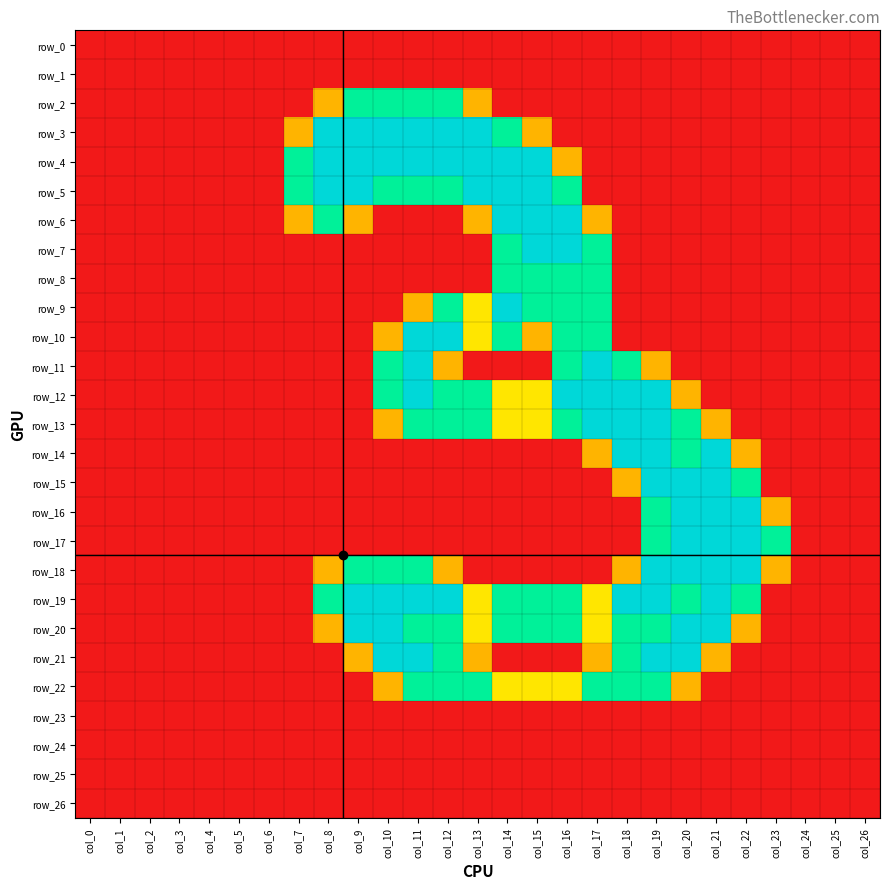

Reading right to left, transcribe all the data shown in this chart.

row_0: col_26=0.0	col_25=0.0	col_24=0.0	col_23=0.0	col_22=0.0	col_21=0.0	col_20=0.0	col_19=0.0	col_18=0.0	col_17=0.0	col_16=0.0	col_15=0.0	col_14=0.0	col_13=0.0	col_12=0.0	col_11=0.0	col_10=0.0	col_9=0.0	col_8=0.0	col_7=0.0	col_6=0.0	col_5=0.0	col_4=0.0	col_3=0.0	col_2=0.0	col_1=0.0	col_0=0.0
row_1: col_26=0.0	col_25=0.0	col_24=0.0	col_23=0.0	col_22=0.0	col_21=0.0	col_20=0.0	col_19=0.0	col_18=0.0	col_17=0.0	col_16=0.0	col_15=0.0	col_14=0.0	col_13=0.0	col_12=0.0	col_11=0.0	col_10=0.0	col_9=0.0	col_8=0.0	col_7=0.0	col_6=0.0	col_5=0.0	col_4=0.0	col_3=0.0	col_2=0.0	col_1=0.0	col_0=0.0
row_2: col_26=0.0	col_25=0.0	col_24=0.0	col_23=0.0	col_22=0.0	col_21=0.0	col_20=0.0	col_19=0.0	col_18=0.0	col_17=0.0	col_16=0.0	col_15=0.0	col_14=0.0	col_13=0.8	col_12=1.5	col_11=1.5	col_10=1.5	col_9=1.5	col_8=0.8	col_7=0.0	col_6=0.0	col_5=0.0	col_4=0.0	col_3=0.0	col_2=0.0	col_1=0.0	col_0=0.0
row_3: col_26=0.0	col_25=0.0	col_24=0.0	col_23=0.0	col_22=0.0	col_21=0.0	col_20=0.0	col_19=0.0	col_18=0.0	col_17=0.0	col_16=0.0	col_15=0.8	col_14=1.5	col_13=2.0	col_12=2.0	col_11=2.0	col_10=2.0	col_9=2.0	col_8=2.0	col_7=0.8	col_6=0.0	col_5=0.0	col_4=0.0	col_3=0.0	col_2=0.0	col_1=0.0	col_0=0.0
row_4: col_26=0.0	col_25=0.0	col_24=0.0	col_23=0.0	col_22=0.0	col_21=0.0	col_20=0.0	col_19=0.0	col_18=0.0	col_17=0.0	col_16=0.8	col_15=2.0	col_14=2.0	col_13=2.0	col_12=2.0	col_11=2.0	col_10=2.0	col_9=2.0	col_8=2.0	col_7=1.5	col_6=0.0	col_5=0.0	col_4=0.0	col_3=0.0	col_2=0.0	col_1=0.0	col_0=0.0
row_5: col_26=0.0	col_25=0.0	col_24=0.0	col_23=0.0	col_22=0.0	col_21=0.0	col_20=0.0	col_19=0.0	col_18=0.0	col_17=0.0	col_16=1.5	col_15=2.0	col_14=2.0	col_13=2.0	col_12=1.5	col_11=1.5	col_10=1.5	col_9=2.0	col_8=2.0	col_7=1.5	col_6=0.0	col_5=0.0	col_4=0.0	col_3=0.0	col_2=0.0	col_1=0.0	col_0=0.0
row_6: col_26=0.0	col_25=0.0	col_24=0.0	col_23=0.0	col_22=0.0	col_21=0.0	col_20=0.0	col_19=0.0	col_18=0.0	col_17=0.8	col_16=2.0	col_15=2.0	col_14=2.0	col_13=0.8	col_12=0.0	col_11=0.0	col_10=0.0	col_9=0.8	col_8=1.5	col_7=0.8	col_6=0.0	col_5=0.0	col_4=0.0	col_3=0.0	col_2=0.0	col_1=0.0	col_0=0.0
row_7: col_26=0.0	col_25=0.0	col_24=0.0	col_23=0.0	col_22=0.0	col_21=0.0	col_20=0.0	col_19=0.0	col_18=0.0	col_17=1.5	col_16=2.0	col_15=2.0	col_14=1.5	col_13=0.0	col_12=0.0	col_11=0.0	col_10=0.0	col_9=0.0	col_8=0.0	col_7=0.0	col_6=0.0	col_5=0.0	col_4=0.0	col_3=0.0	col_2=0.0	col_1=0.0	col_0=0.0
row_8: col_26=0.0	col_25=0.0	col_24=0.0	col_23=0.0	col_22=0.0	col_21=0.0	col_20=0.0	col_19=0.0	col_18=0.0	col_17=1.5	col_16=1.5	col_15=1.5	col_14=1.5	col_13=0.0	col_12=0.0	col_11=0.0	col_10=0.0	col_9=0.0	col_8=0.0	col_7=0.0	col_6=0.0	col_5=0.0	col_4=0.0	col_3=0.0	col_2=0.0	col_1=0.0	col_0=0.0
row_9: col_26=0.0	col_25=0.0	col_24=0.0	col_23=0.0	col_22=0.0	col_21=0.0	col_20=0.0	col_19=0.0	col_18=0.0	col_17=1.5	col_16=1.5	col_15=1.5	col_14=2.0	col_13=1.0	col_12=1.5	col_11=0.8	col_10=0.0	col_9=0.0	col_8=0.0	col_7=0.0	col_6=0.0	col_5=0.0	col_4=0.0	col_3=0.0	col_2=0.0	col_1=0.0	col_0=0.0
row_10: col_26=0.0	col_25=0.0	col_24=0.0	col_23=0.0	col_22=0.0	col_21=0.0	col_20=0.0	col_19=0.0	col_18=0.0	col_17=1.5	col_16=1.5	col_15=0.8	col_14=1.5	col_13=1.0	col_12=2.0	col_11=2.0	col_10=0.8	col_9=0.0	col_8=0.0	col_7=0.0	col_6=0.0	col_5=0.0	col_4=0.0	col_3=0.0	col_2=0.0	col_1=0.0	col_0=0.0
row_11: col_26=0.0	col_25=0.0	col_24=0.0	col_23=0.0	col_22=0.0	col_21=0.0	col_20=0.0	col_19=0.8	col_18=1.5	col_17=2.0	col_16=1.5	col_15=0.0	col_14=0.0	col_13=0.0	col_12=0.8	col_11=2.0	col_10=1.5	col_9=0.0	col_8=0.0	col_7=0.0	col_6=0.0	col_5=0.0	col_4=0.0	col_3=0.0	col_2=0.0	col_1=0.0	col_0=0.0
row_12: col_26=0.0	col_25=0.0	col_24=0.0	col_23=0.0	col_22=0.0	col_21=0.0	col_20=0.8	col_19=2.0	col_18=2.0	col_17=2.0	col_16=2.0	col_15=1.0	col_14=1.0	col_13=1.5	col_12=1.5	col_11=2.0	col_10=1.5	col_9=0.0	col_8=0.0	col_7=0.0	col_6=0.0	col_5=0.0	col_4=0.0	col_3=0.0	col_2=0.0	col_1=0.0	col_0=0.0
row_13: col_26=0.0	col_25=0.0	col_24=0.0	col_23=0.0	col_22=0.0	col_21=0.8	col_20=1.5	col_19=2.0	col_18=2.0	col_17=2.0	col_16=1.5	col_15=1.0	col_14=1.0	col_13=1.5	col_12=1.5	col_11=1.5	col_10=0.8	col_9=0.0	col_8=0.0	col_7=0.0	col_6=0.0	col_5=0.0	col_4=0.0	col_3=0.0	col_2=0.0	col_1=0.0	col_0=0.0
row_14: col_26=0.0	col_25=0.0	col_24=0.0	col_23=0.0	col_22=0.8	col_21=2.0	col_20=1.5	col_19=2.0	col_18=2.0	col_17=0.8	col_16=0.0	col_15=0.0	col_14=0.0	col_13=0.0	col_12=0.0	col_11=0.0	col_10=0.0	col_9=0.0	col_8=0.0	col_7=0.0	col_6=0.0	col_5=0.0	col_4=0.0	col_3=0.0	col_2=0.0	col_1=0.0	col_0=0.0
row_15: col_26=0.0	col_25=0.0	col_24=0.0	col_23=0.0	col_22=1.5	col_21=2.0	col_20=2.0	col_19=2.0	col_18=0.8	col_17=0.0	col_16=0.0	col_15=0.0	col_14=0.0	col_13=0.0	col_12=0.0	col_11=0.0	col_10=0.0	col_9=0.0	col_8=0.0	col_7=0.0	col_6=0.0	col_5=0.0	col_4=0.0	col_3=0.0	col_2=0.0	col_1=0.0	col_0=0.0
row_16: col_26=0.0	col_25=0.0	col_24=0.0	col_23=0.8	col_22=2.0	col_21=2.0	col_20=2.0	col_19=1.5	col_18=0.0	col_17=0.0	col_16=0.0	col_15=0.0	col_14=0.0	col_13=0.0	col_12=0.0	col_11=0.0	col_10=0.0	col_9=0.0	col_8=0.0	col_7=0.0	col_6=0.0	col_5=0.0	col_4=0.0	col_3=0.0	col_2=0.0	col_1=0.0	col_0=0.0
row_17: col_26=0.0	col_25=0.0	col_24=0.0	col_23=1.5	col_22=2.0	col_21=2.0	col_20=2.0	col_19=1.5	col_18=0.0	col_17=0.0	col_16=0.0	col_15=0.0	col_14=0.0	col_13=0.0	col_12=0.0	col_11=0.0	col_10=0.0	col_9=0.0	col_8=0.0	col_7=0.0	col_6=0.0	col_5=0.0	col_4=0.0	col_3=0.0	col_2=0.0	col_1=0.0	col_0=0.0
row_18: col_26=0.0	col_25=0.0	col_24=0.0	col_23=0.8	col_22=2.0	col_21=2.0	col_20=2.0	col_19=2.0	col_18=0.8	col_17=0.0	col_16=0.0	col_15=0.0	col_14=0.0	col_13=0.0	col_12=0.8	col_11=1.5	col_10=1.5	col_9=1.5	col_8=0.8	col_7=0.0	col_6=0.0	col_5=0.0	col_4=0.0	col_3=0.0	col_2=0.0	col_1=0.0	col_0=0.0
row_19: col_26=0.0	col_25=0.0	col_24=0.0	col_23=0.0	col_22=1.5	col_21=2.0	col_20=1.5	col_19=2.0	col_18=2.0	col_17=1.0	col_16=1.5	col_15=1.5	col_14=1.5	col_13=1.0	col_12=2.0	col_11=2.0	col_10=2.0	col_9=2.0	col_8=1.5	col_7=0.0	col_6=0.0	col_5=0.0	col_4=0.0	col_3=0.0	col_2=0.0	col_1=0.0	col_0=0.0
row_20: col_26=0.0	col_25=0.0	col_24=0.0	col_23=0.0	col_22=0.8	col_21=2.0	col_20=2.0	col_19=1.5	col_18=1.5	col_17=1.0	col_16=1.5	col_15=1.5	col_14=1.5	col_13=1.0	col_12=1.5	col_11=1.5	col_10=2.0	col_9=2.0	col_8=0.8	col_7=0.0	col_6=0.0	col_5=0.0	col_4=0.0	col_3=0.0	col_2=0.0	col_1=0.0	col_0=0.0
row_21: col_26=0.0	col_25=0.0	col_24=0.0	col_23=0.0	col_22=0.0	col_21=0.8	col_20=2.0	col_19=2.0	col_18=1.5	col_17=0.8	col_16=0.0	col_15=0.0	col_14=0.0	col_13=0.8	col_12=1.5	col_11=2.0	col_10=2.0	col_9=0.8	col_8=0.0	col_7=0.0	col_6=0.0	col_5=0.0	col_4=0.0	col_3=0.0	col_2=0.0	col_1=0.0	col_0=0.0
row_22: col_26=0.0	col_25=0.0	col_24=0.0	col_23=0.0	col_22=0.0	col_21=0.0	col_20=0.8	col_19=1.5	col_18=1.5	col_17=1.5	col_16=1.0	col_15=1.0	col_14=1.0	col_13=1.5	col_12=1.5	col_11=1.5	col_10=0.8	col_9=0.0	col_8=0.0	col_7=0.0	col_6=0.0	col_5=0.0	col_4=0.0	col_3=0.0	col_2=0.0	col_1=0.0	col_0=0.0
row_23: col_26=0.0	col_25=0.0	col_24=0.0	col_23=0.0	col_22=0.0	col_21=0.0	col_20=0.0	col_19=0.0	col_18=0.0	col_17=0.0	col_16=0.0	col_15=0.0	col_14=0.0	col_13=0.0	col_12=0.0	col_11=0.0	col_10=0.0	col_9=0.0	col_8=0.0	col_7=0.0	col_6=0.0	col_5=0.0	col_4=0.0	col_3=0.0	col_2=0.0	col_1=0.0	col_0=0.0
row_24: col_26=0.0	col_25=0.0	col_24=0.0	col_23=0.0	col_22=0.0	col_21=0.0	col_20=0.0	col_19=0.0	col_18=0.0	col_17=0.0	col_16=0.0	col_15=0.0	col_14=0.0	col_13=0.0	col_12=0.0	col_11=0.0	col_10=0.0	col_9=0.0	col_8=0.0	col_7=0.0	col_6=0.0	col_5=0.0	col_4=0.0	col_3=0.0	col_2=0.0	col_1=0.0	col_0=0.0
row_25: col_26=0.0	col_25=0.0	col_24=0.0	col_23=0.0	col_22=0.0	col_21=0.0	col_20=0.0	col_19=0.0	col_18=0.0	col_17=0.0	col_16=0.0	col_15=0.0	col_14=0.0	col_13=0.0	col_12=0.0	col_11=0.0	col_10=0.0	col_9=0.0	col_8=0.0	col_7=0.0	col_6=0.0	col_5=0.0	col_4=0.0	col_3=0.0	col_2=0.0	col_1=0.0	col_0=0.0
row_26: col_26=0.0	col_25=0.0	col_24=0.0	col_23=0.0	col_22=0.0	col_21=0.0	col_20=0.0	col_19=0.0	col_18=0.0	col_17=0.0	col_16=0.0	col_15=0.0	col_14=0.0	col_13=0.0	col_12=0.0	col_11=0.0	col_10=0.0	col_9=0.0	col_8=0.0	col_7=0.0	col_6=0.0	col_5=0.0	col_4=0.0	col_3=0.0	col_2=0.0	col_1=0.0	col_0=0.0